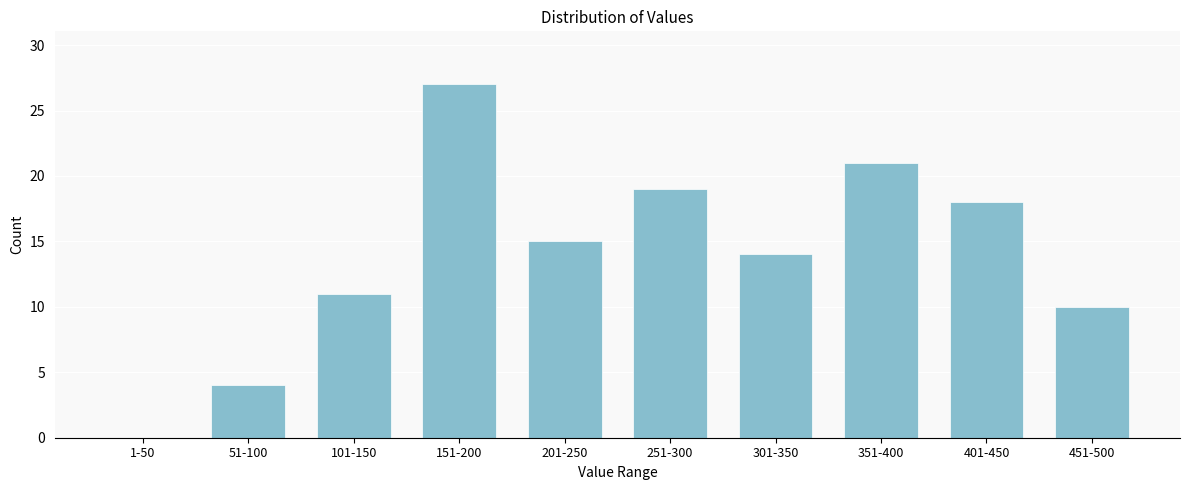

Reading right to left, extract all data points from this chart.

451-500=10	401-450=18	351-400=21	301-350=14	251-300=19	201-250=15	151-200=27	101-150=11	51-100=4	1-50=0